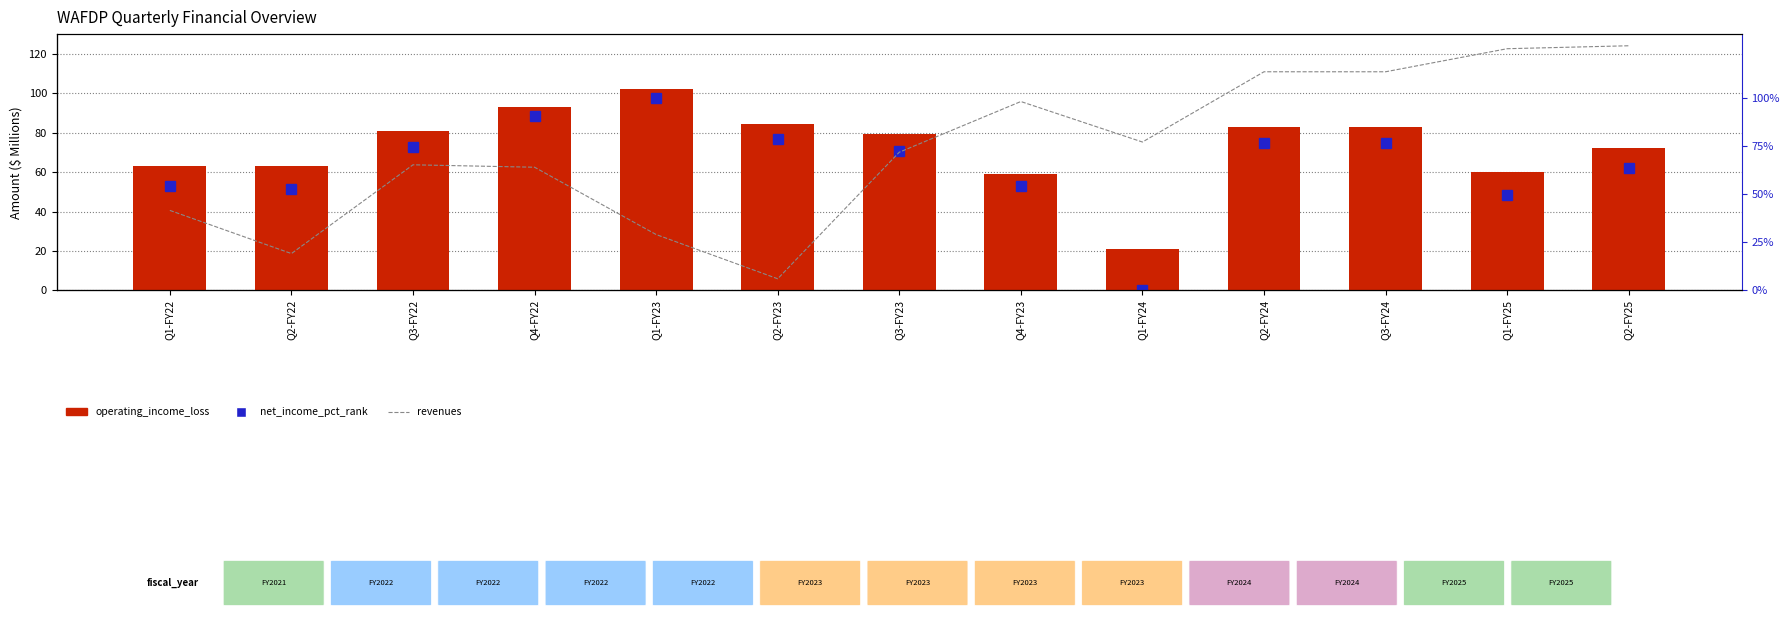

How many data points in net_income_loss_pct are less than 72?

6